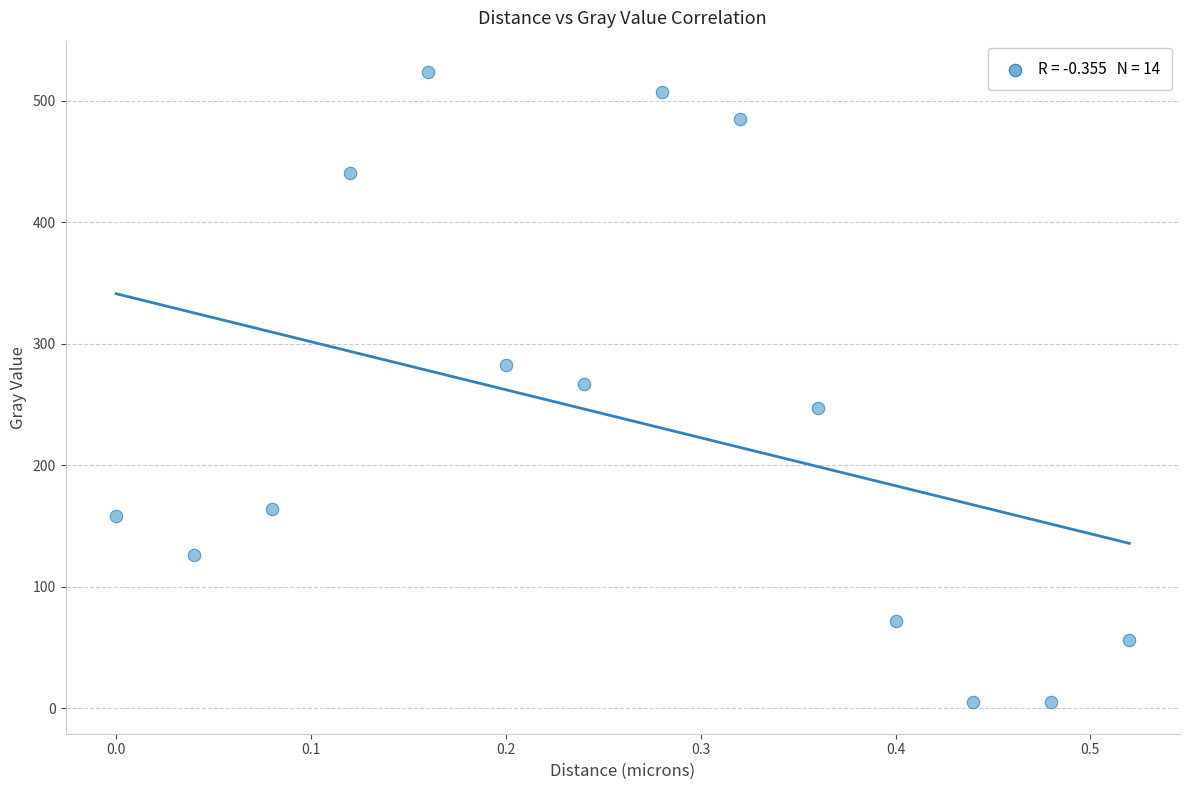

What is the range of Y values (max minus min)?

518.2